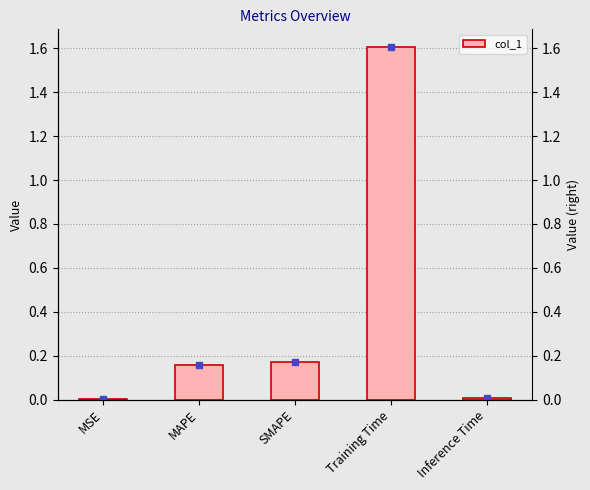

How many categories are shown in the chart?

5